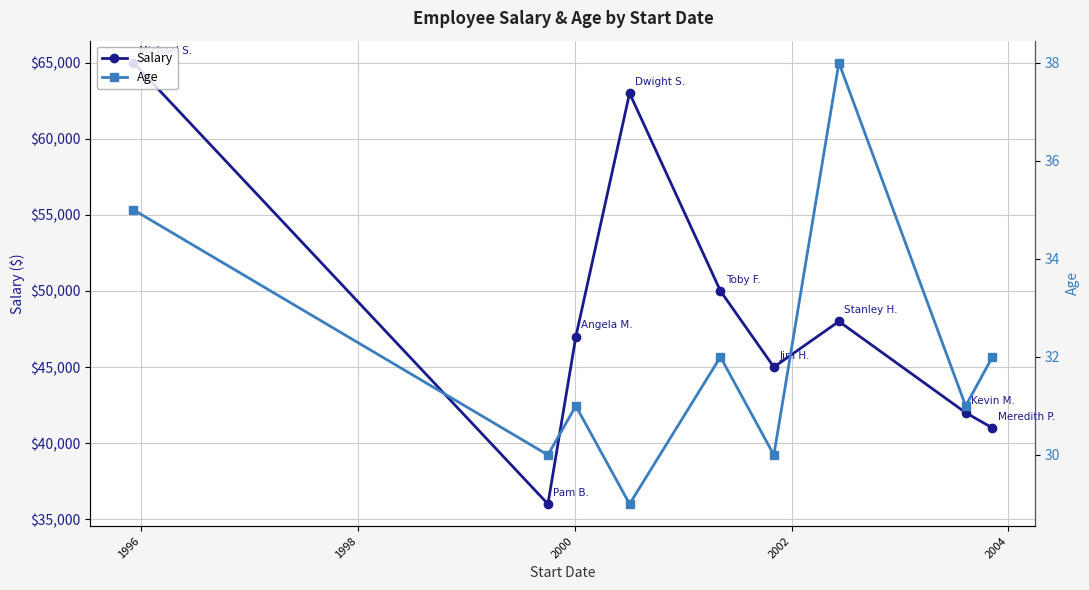

What is the maximum value for Salary?

65000